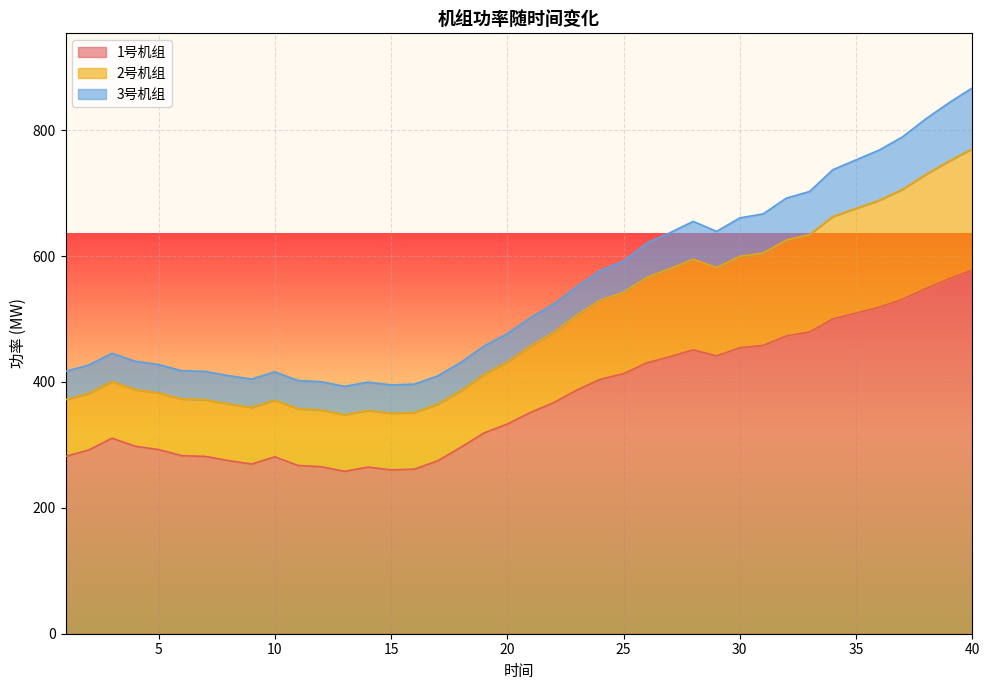

How many data points does each series have?

40